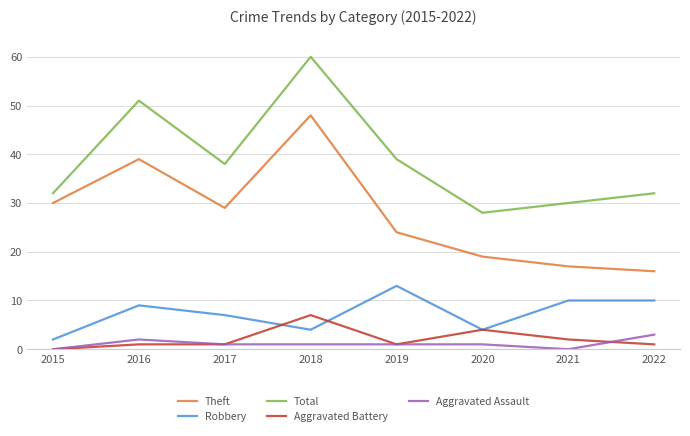

What is the highest value of the Aggravated Assault series?

3